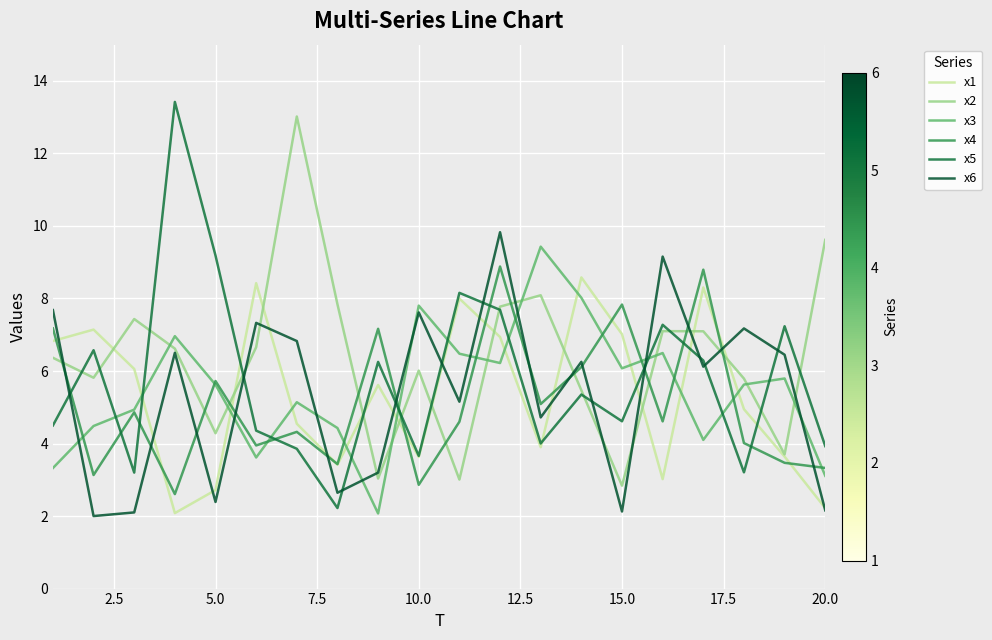

What is the difference between the maximum and minimum values in the x1 series?

6.5